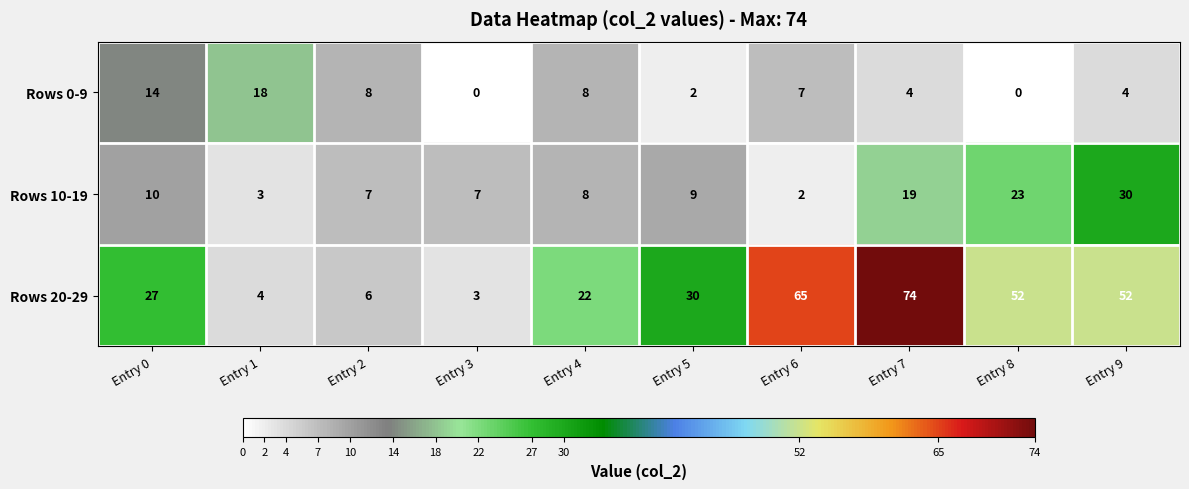

What is the greatest value displayed?

74